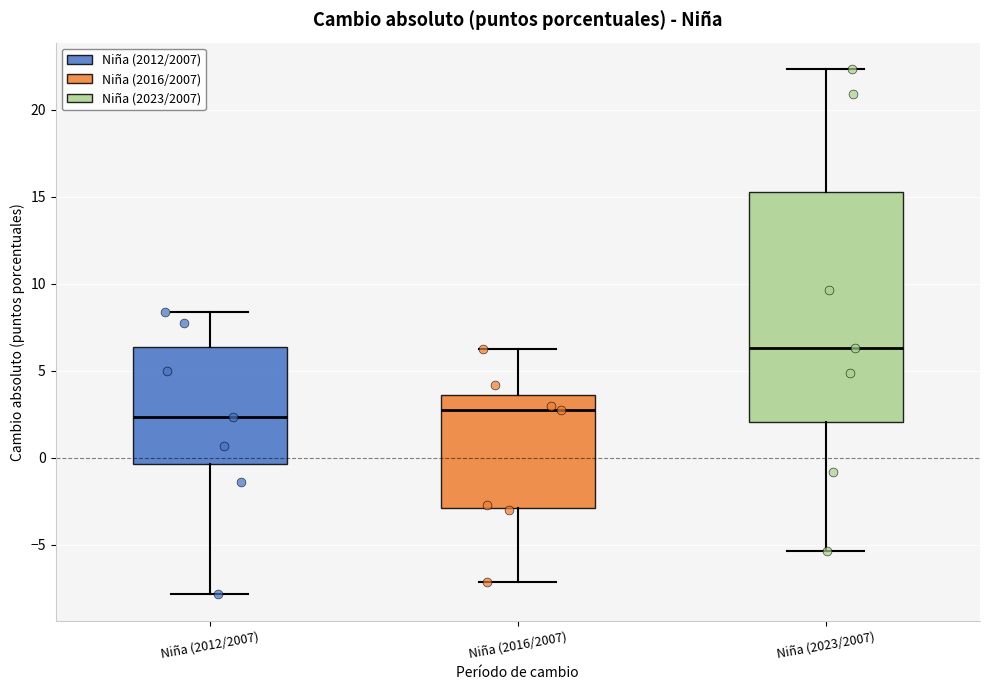

Where does the median line of the box for Niña (2023/2007) sit on the y-axis? The values are not printed on the chart, so give them approximately, as read against the axis.

6.5